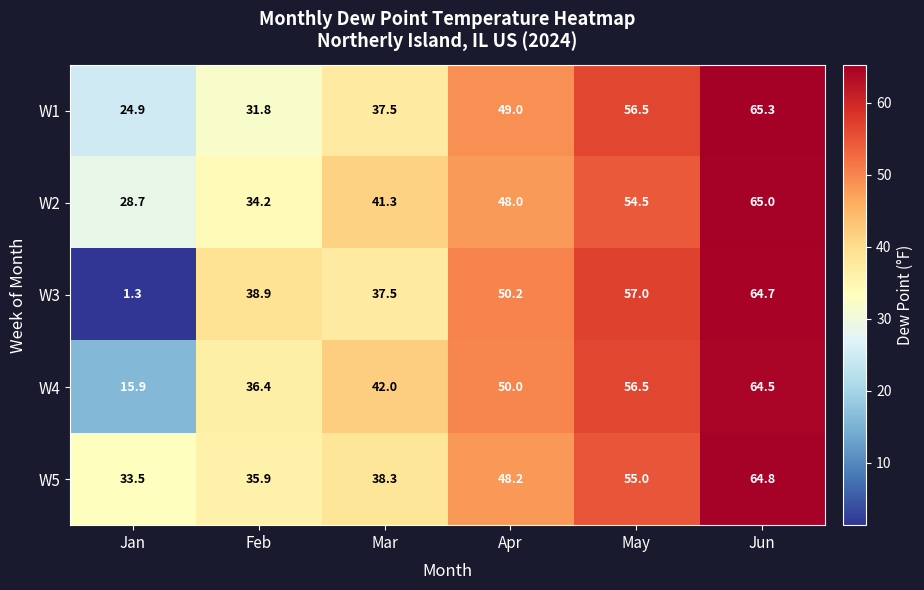

Reading left to right, list all the values displayed in this chart.

W1: Jan=24.9	Feb=31.8	Mar=37.5	Apr=49.0	May=56.5	Jun=65.3
W2: Jan=28.7	Feb=34.2	Mar=41.3	Apr=48.0	May=54.5	Jun=65.0
W3: Jan=1.3	Feb=38.9	Mar=37.5	Apr=50.2	May=57.0	Jun=64.7
W4: Jan=15.9	Feb=36.4	Mar=42.0	Apr=50.0	May=56.5	Jun=64.5
W5: Jan=33.5	Feb=35.9	Mar=38.3	Apr=48.2	May=55.0	Jun=64.8